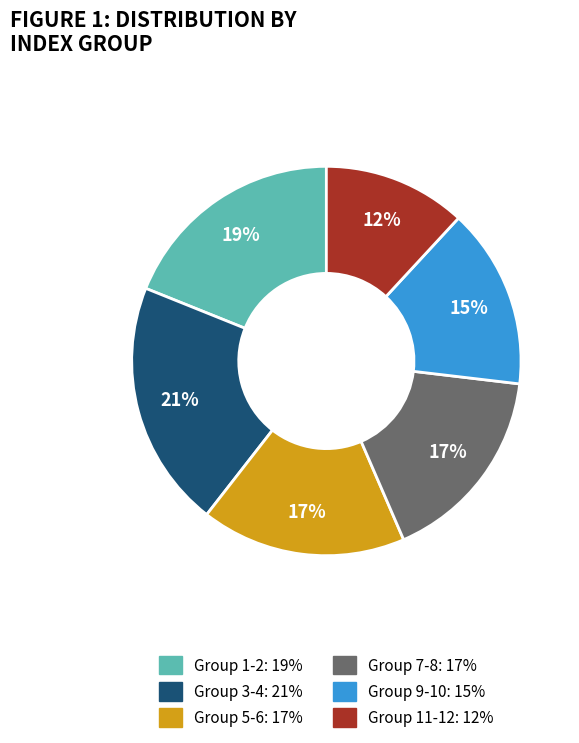

To the nearest percent, what is the average slice percentage?

17%